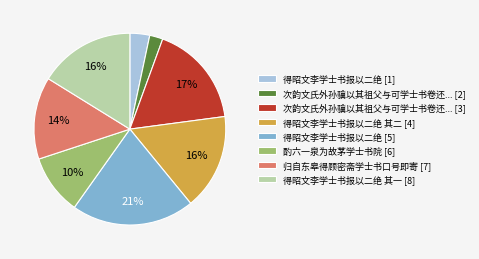

How many slices are in this pie chart?

8